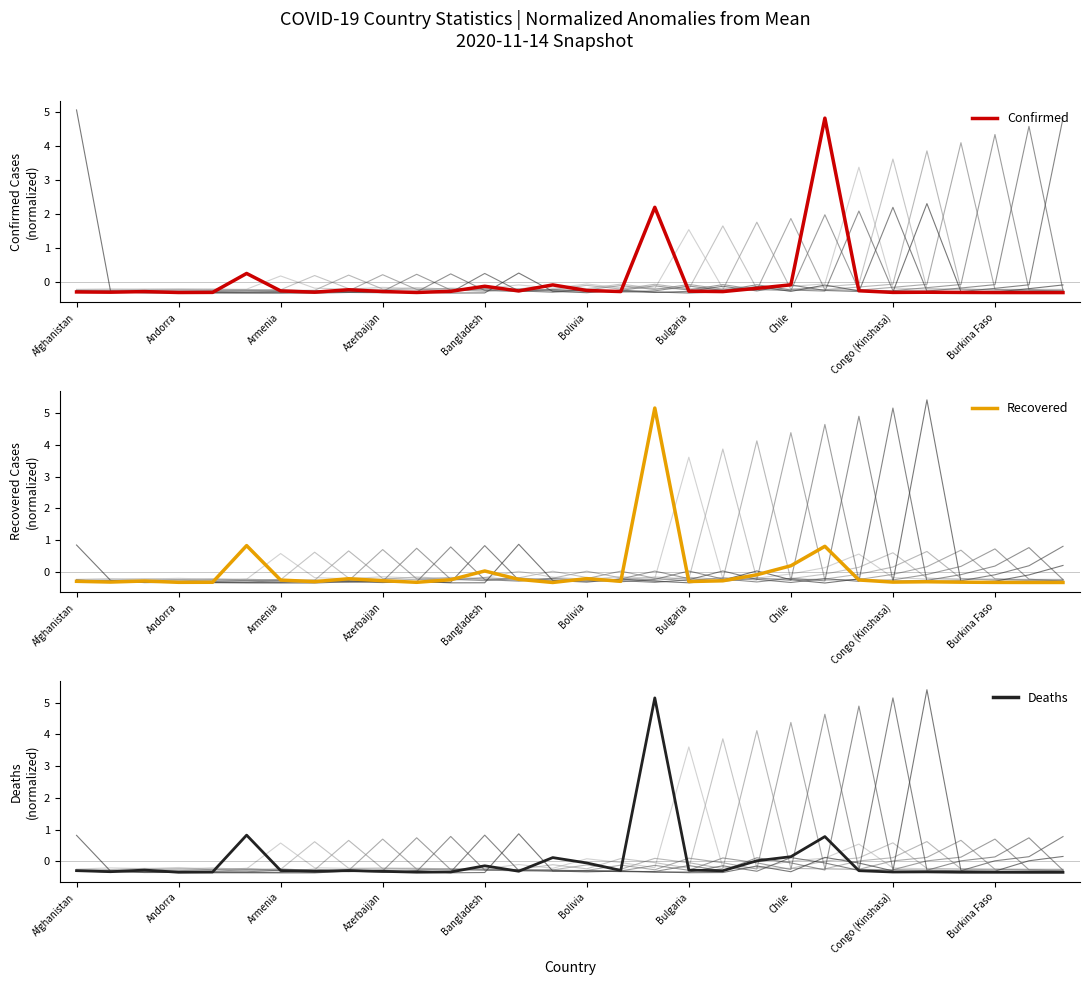

What is the highest value of the Confirmed series?

4.8